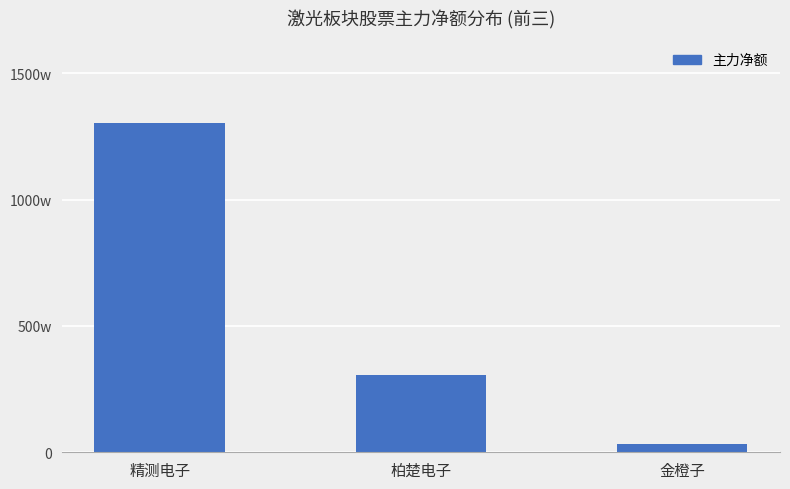

The chart shows a value of 13025165 at 精测电子. True or false?

True